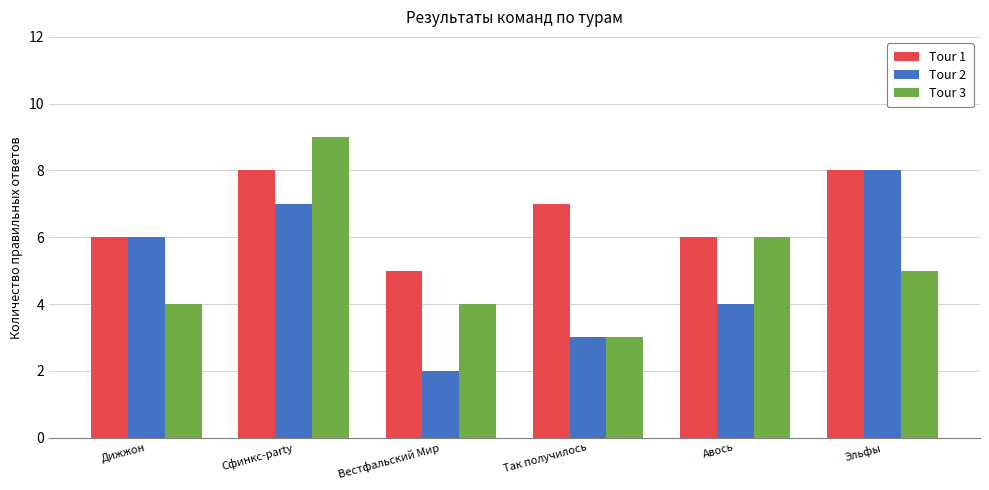

How many Tour 2 values are between 3 and 7?

4